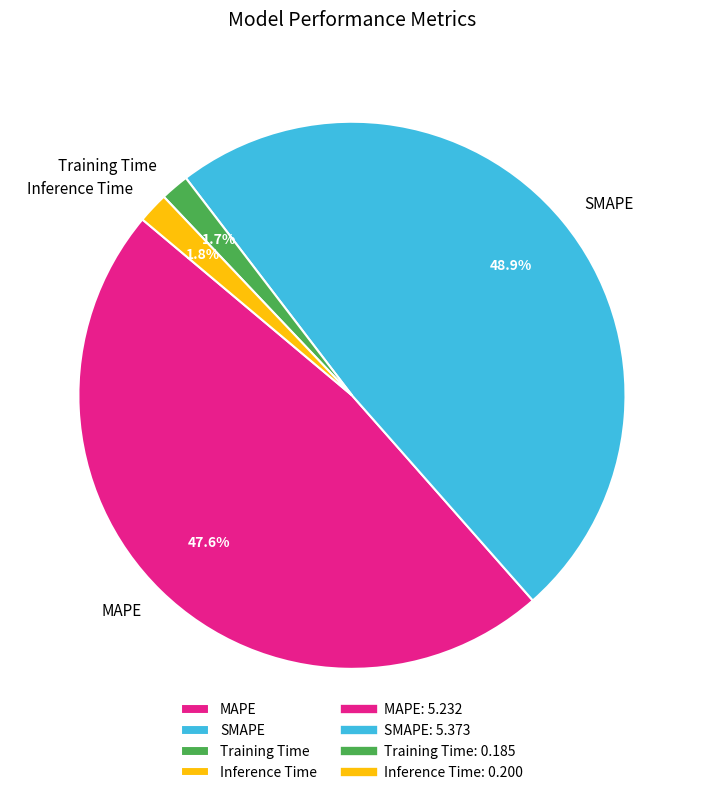

What is the largest slice in the pie chart?

SMAPE